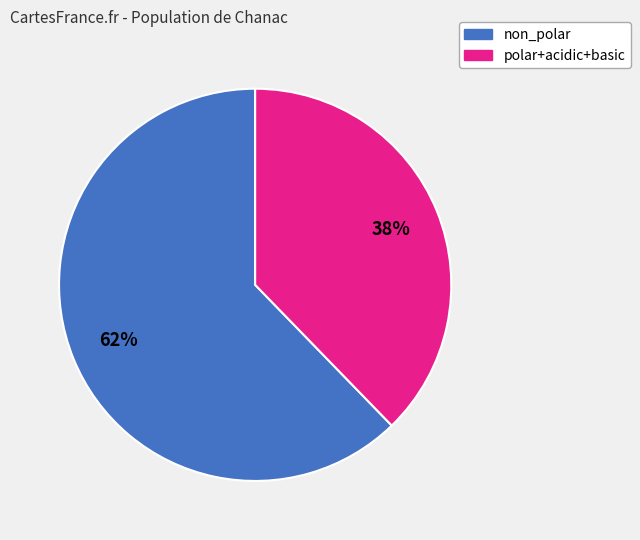

Count the number of slices in the pie.

2